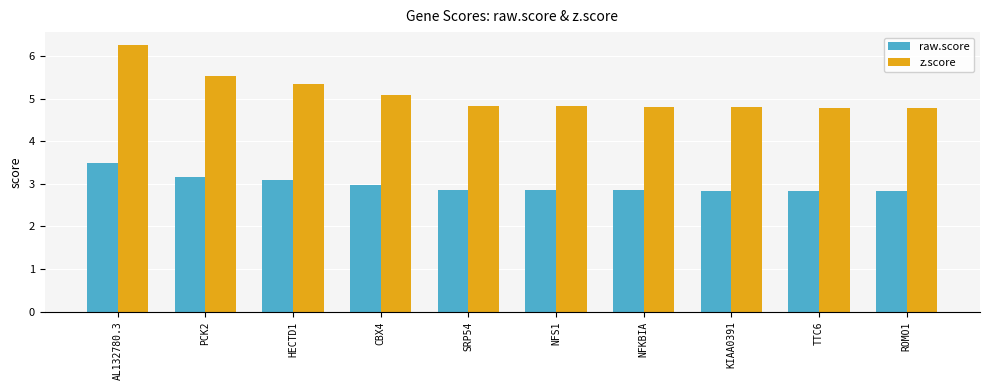

What position from the right is PCK2?

9